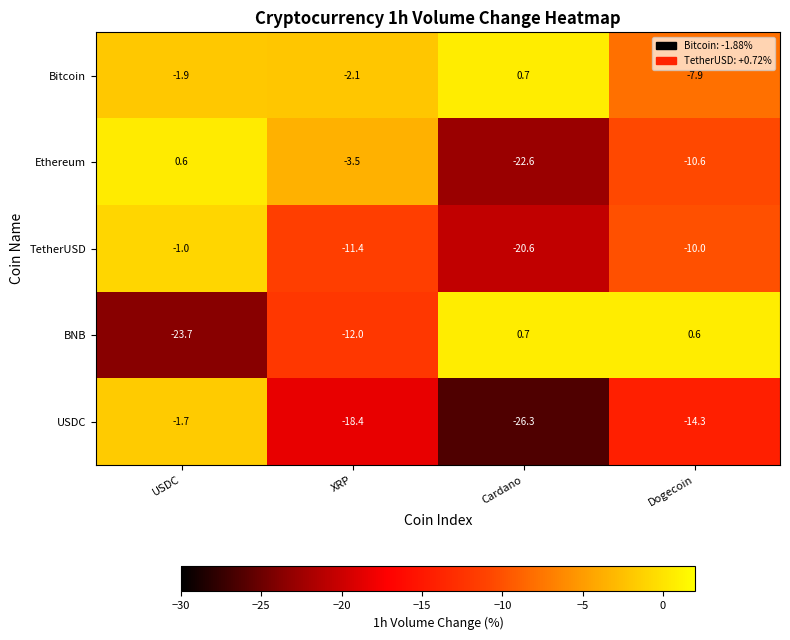

What is the sum of all BNB values?

-34.4